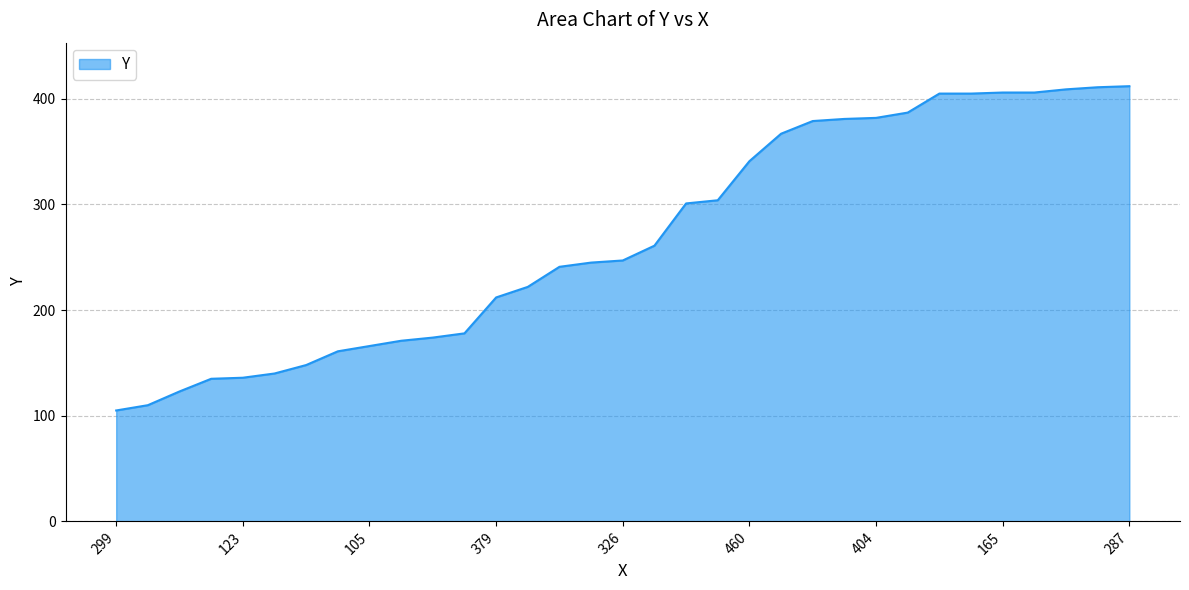

What is the difference between the maximum and minimum values?

307